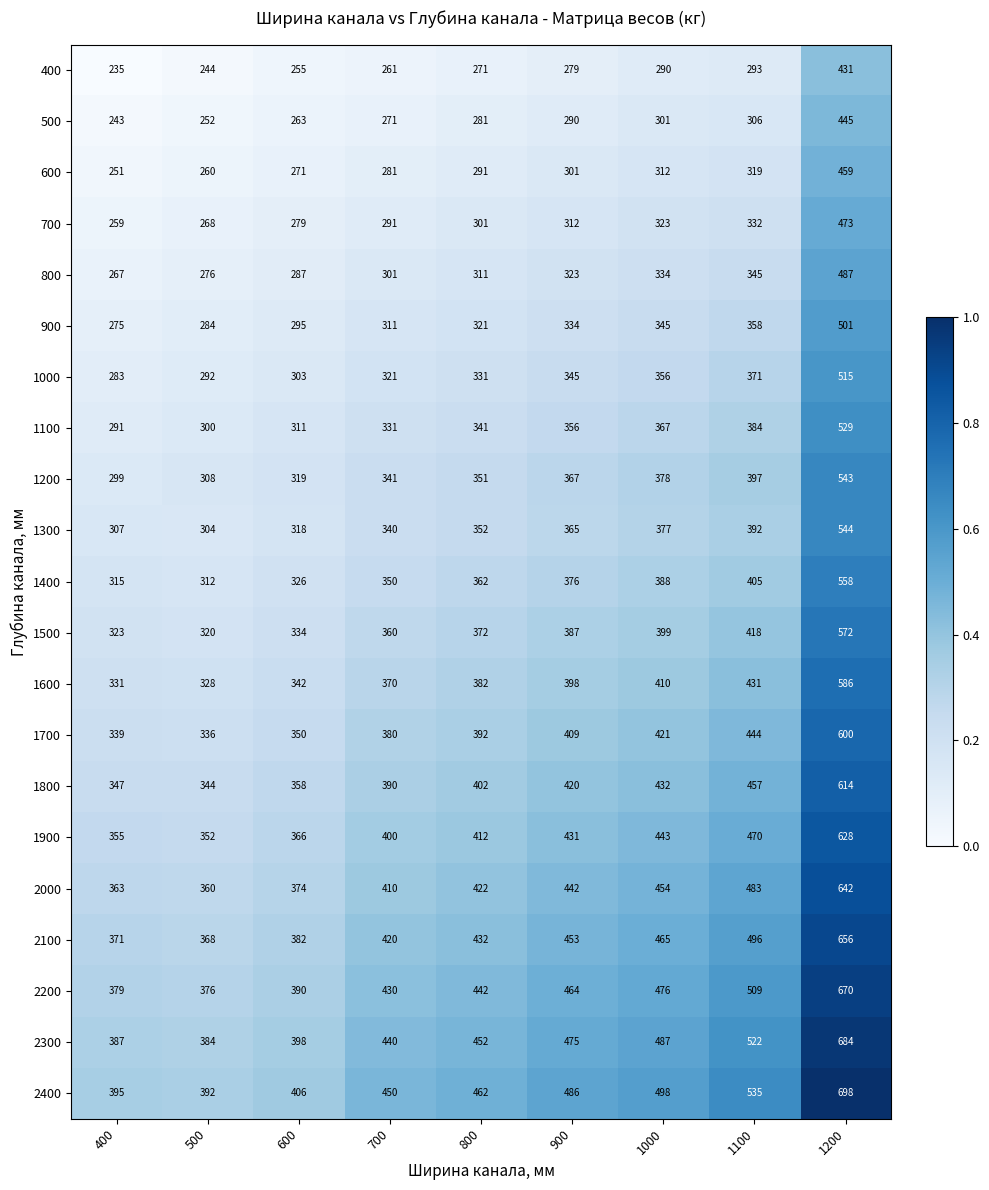

What is the lowest value of the 1700 series?

336